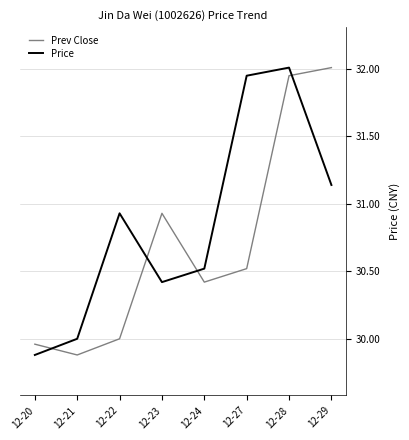

What are all the series names shown in the legend?

Prev Close, Price